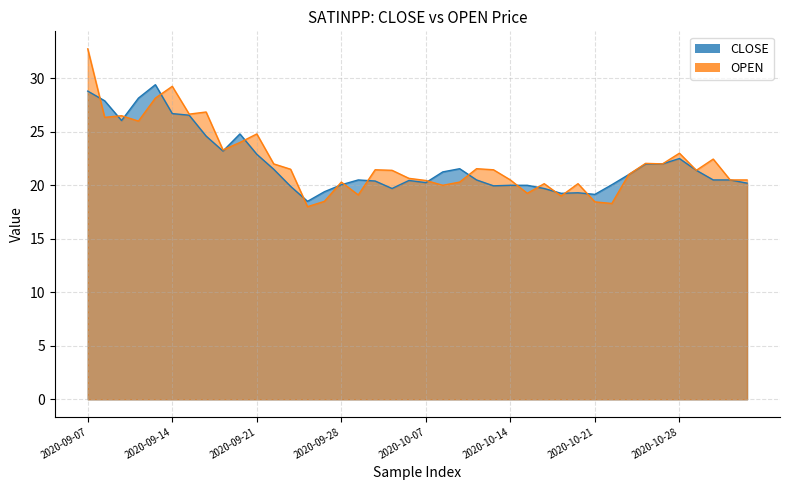

In CLOSE, how many points are lower than both neighbors (excluding endpoints)?

8